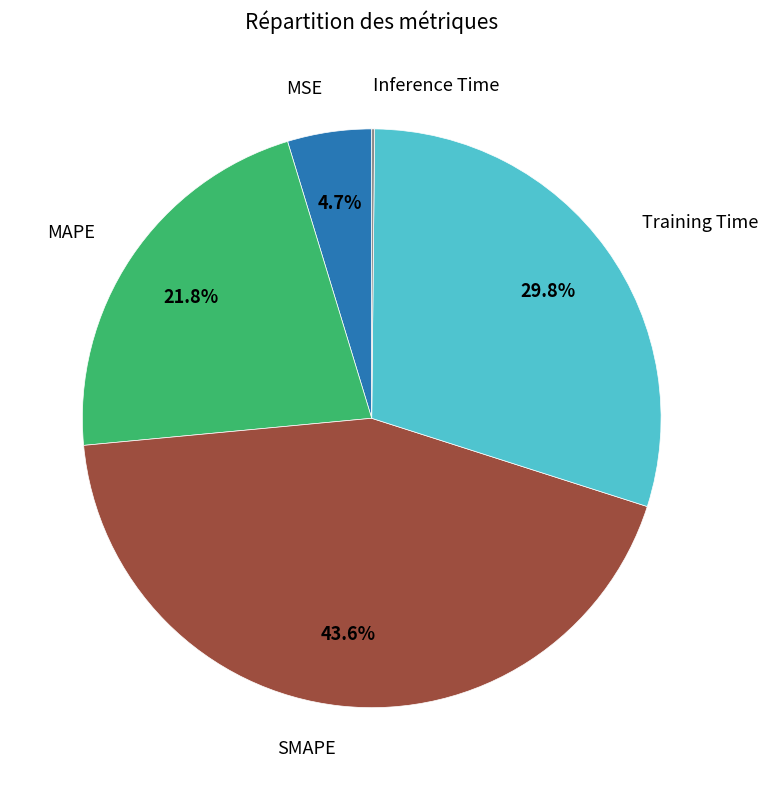

Does any single category account for the majority?

No